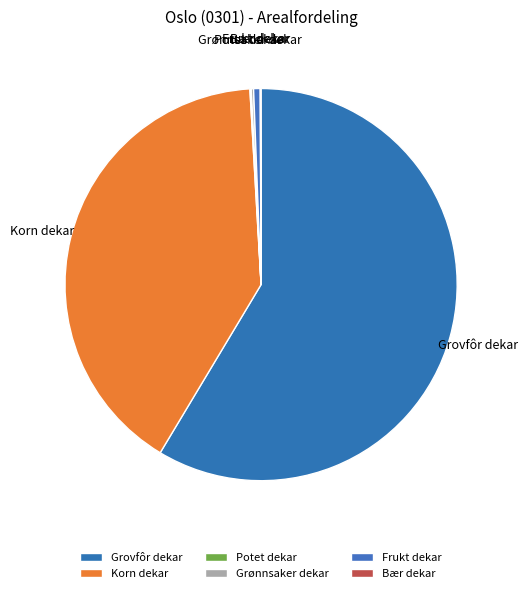

Which slice represents more than half of the pie?

Grovfôr dekar